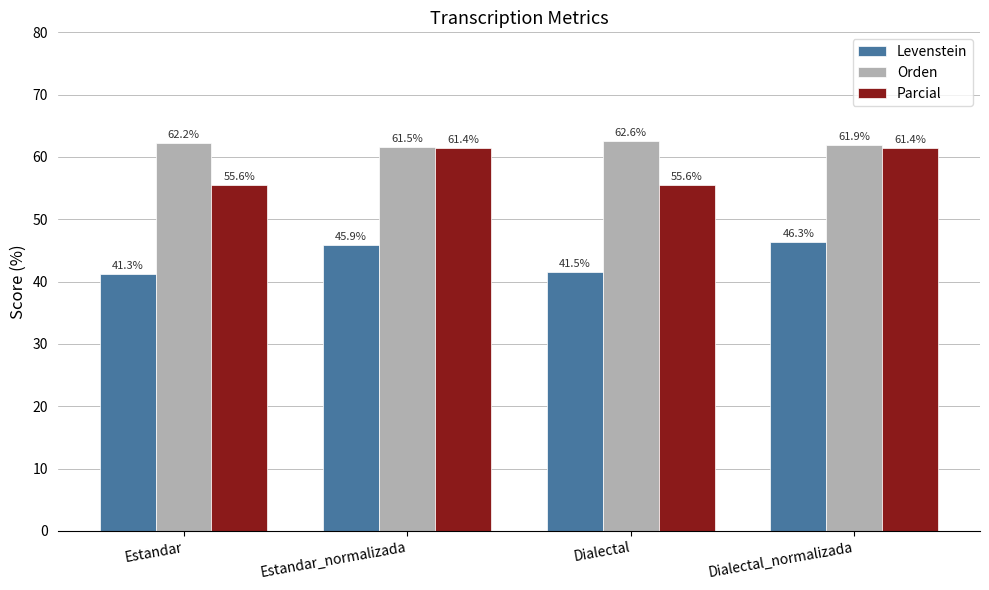

What is the minimum value for Levenstein?

41.3